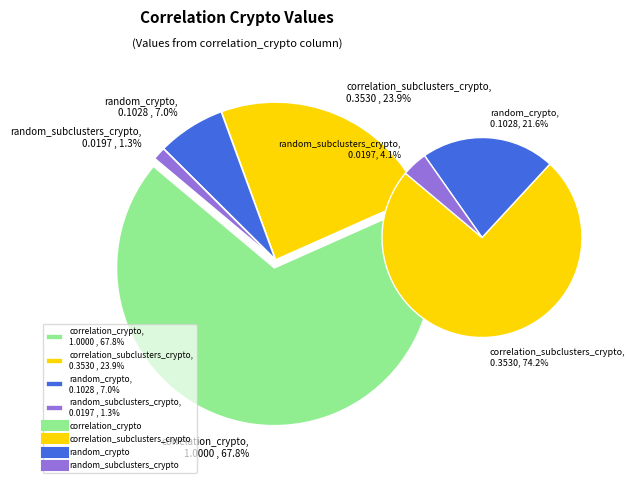

True or false: random_subclusters_crypto accounts for 1% of the total.

True